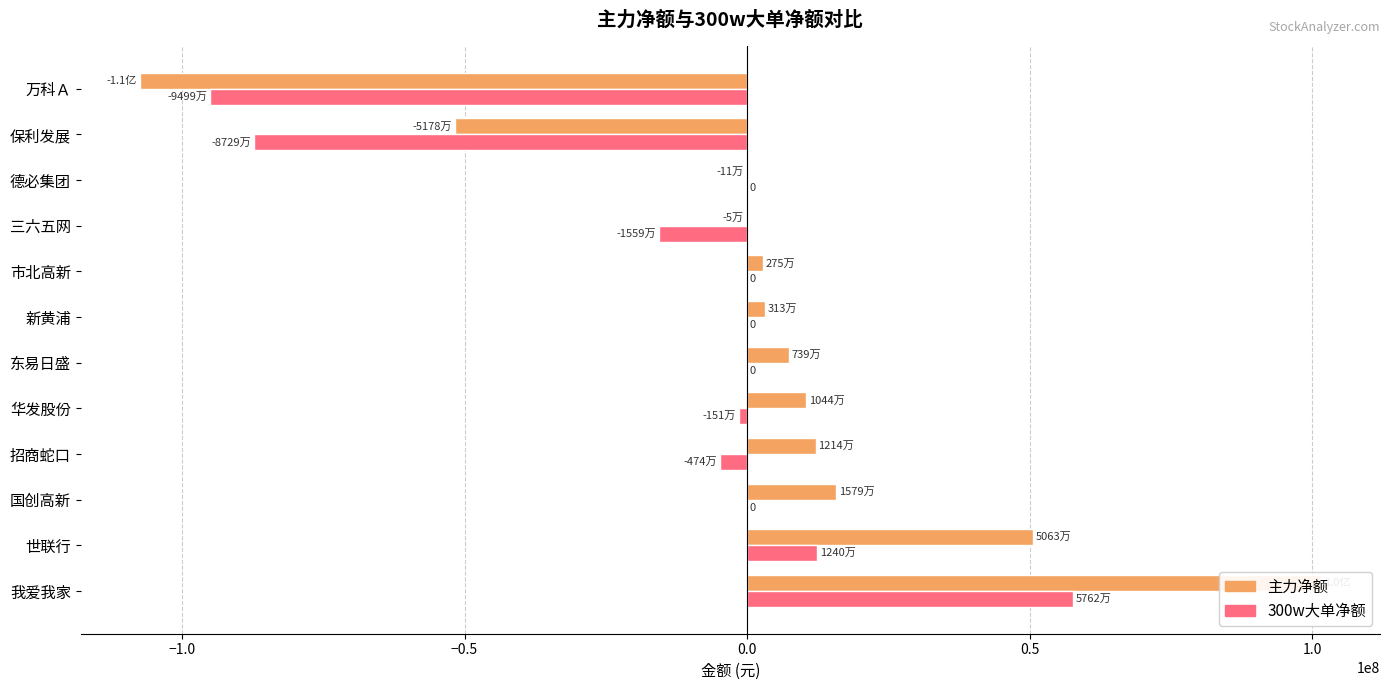

Is it true that 300w大单净额 equals -15588837 at 三六五网?

True